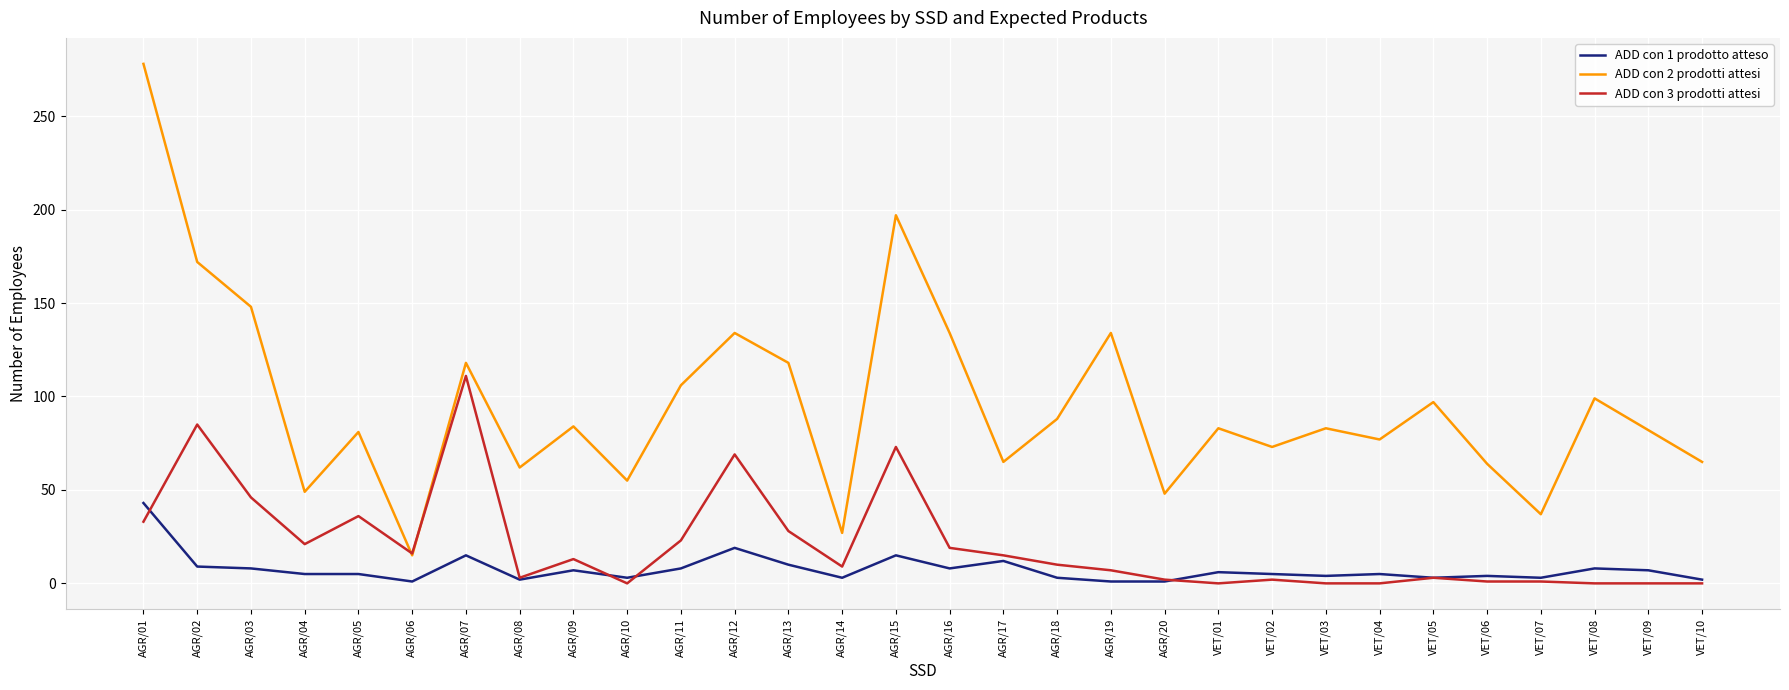

Which series has the widest spread of values?

ADD con 2 prodotti attesi